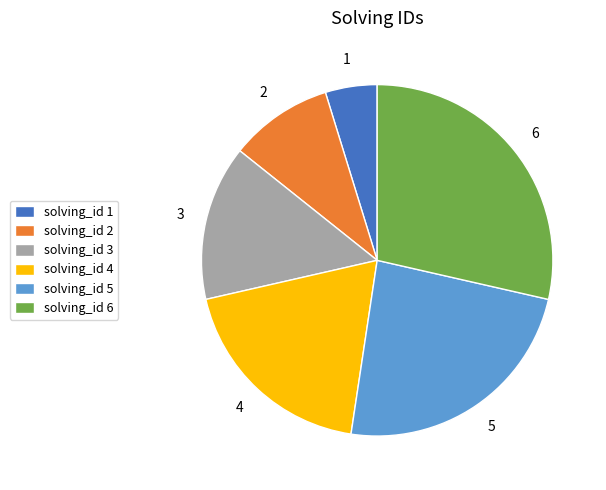

Is solving_id 3 the majority of the pie?

No